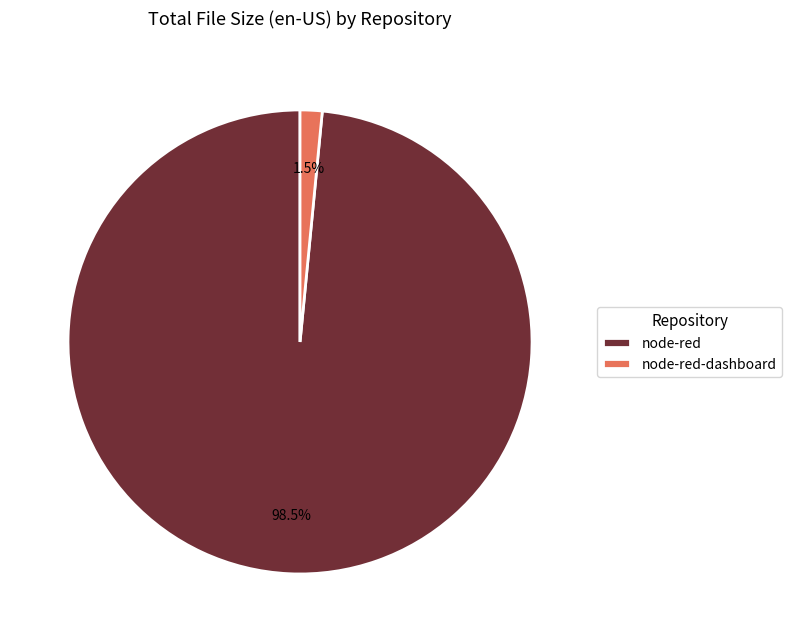

To the nearest percent, what is the difference between the largest and smallest slice percentages?

97%